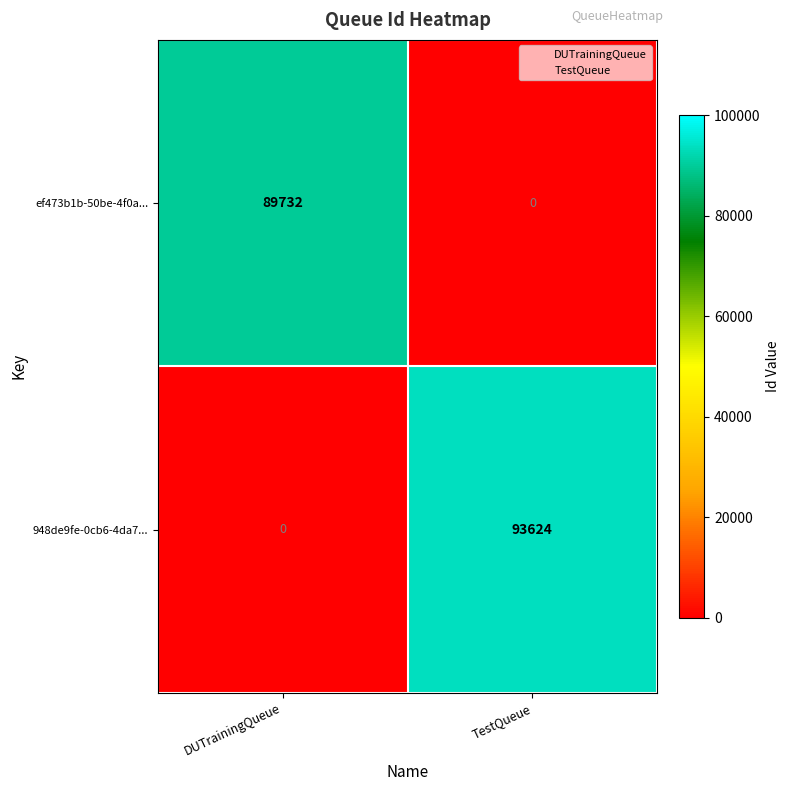

At how many categories does at least one series exceed 61456?

2